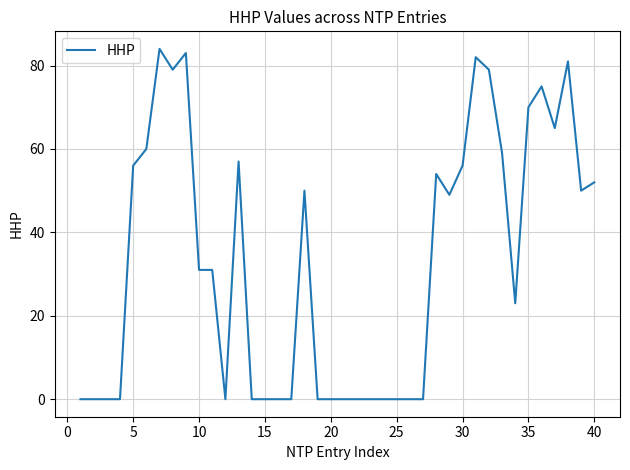

What is the difference between the maximum and minimum values?

84